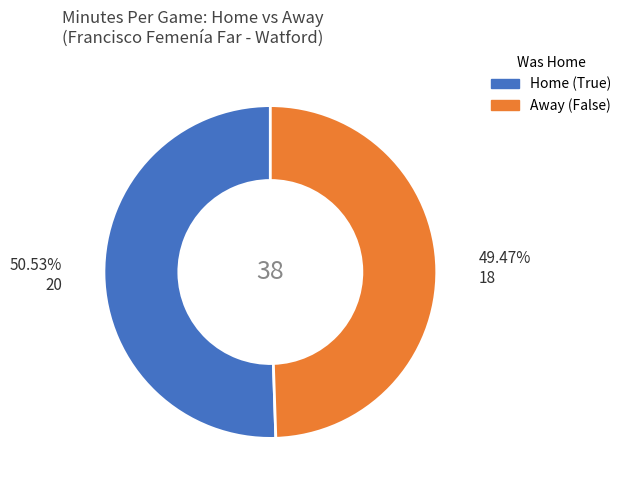

To the nearest percent, what is the average slice percentage?

50%